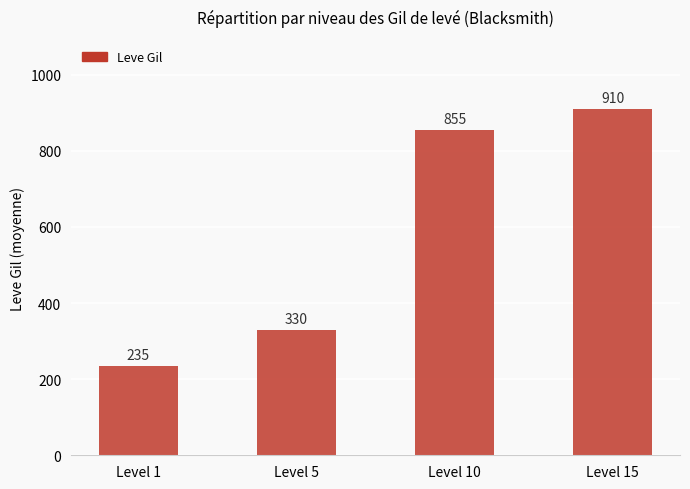

What is the value of the 3rd bar from the left?

855